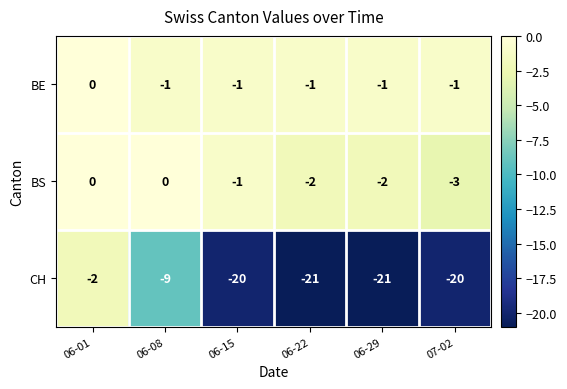

Reading left to right, transcribe all the data shown in this chart.

BE: 06-01=0	06-08=-1	06-15=-1	06-22=-1	06-29=-1	07-02=-1
BS: 06-01=0	06-08=0	06-15=-1	06-22=-2	06-29=-2	07-02=-3
CH: 06-01=-2	06-08=-9	06-15=-20	06-22=-21	06-29=-21	07-02=-20